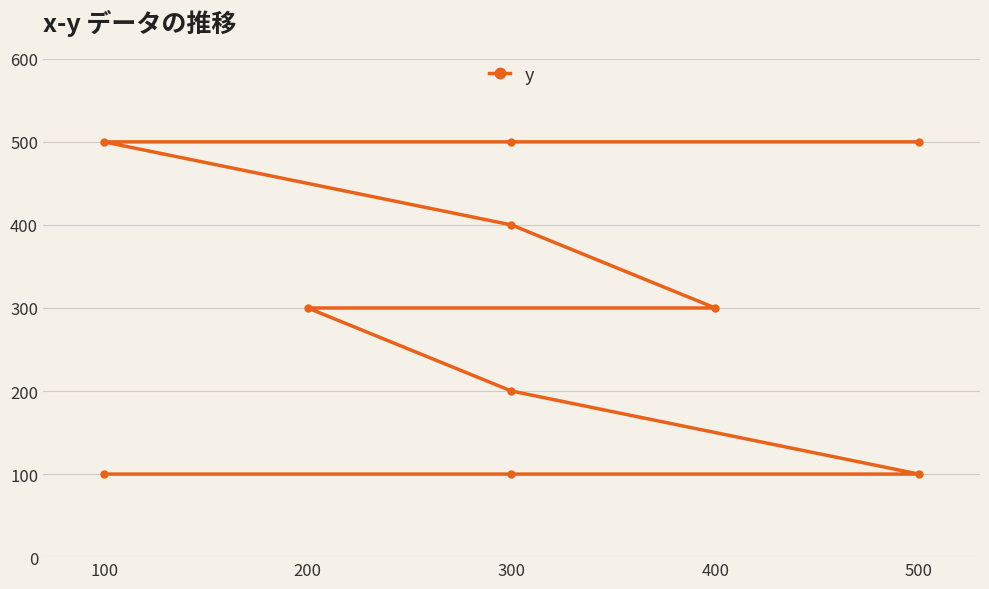

At which category does the chart reach its peak across all series?

100